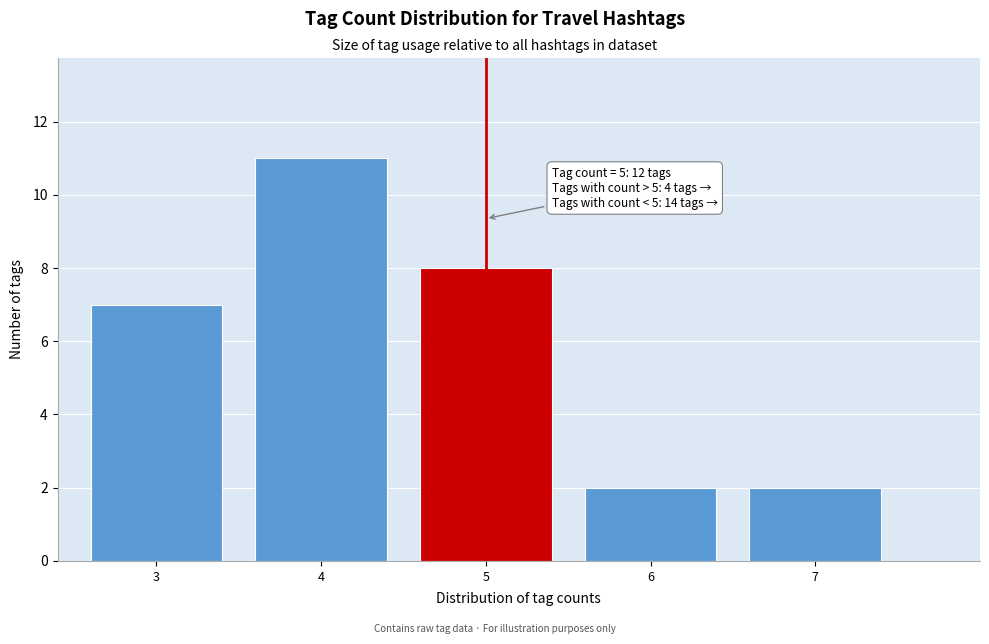

Reading left to right, list all the values displayed in this chart.

7	11	8	2	2